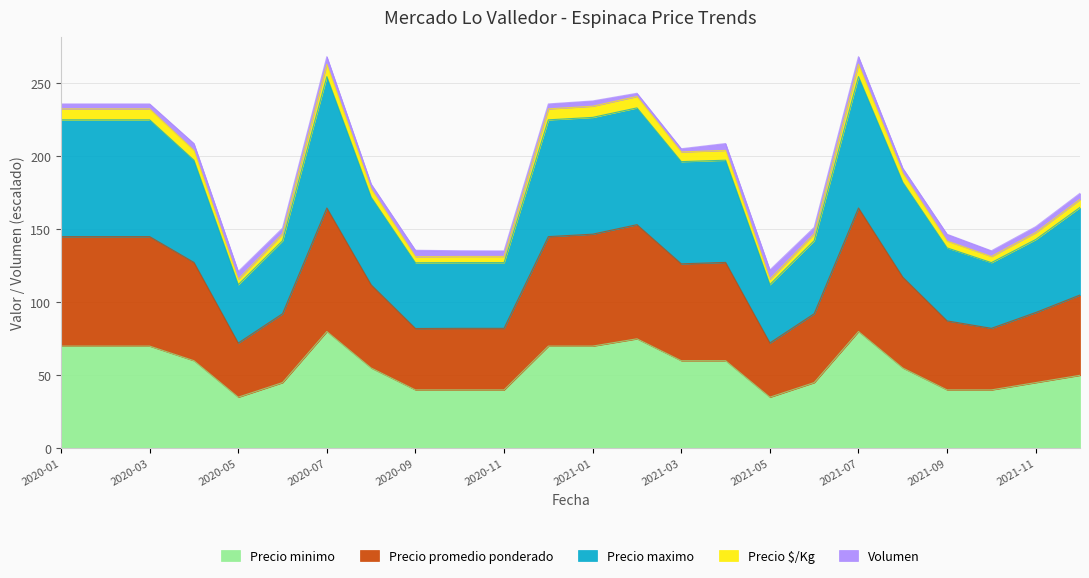

What is the maximum value for Precio minimo?

80.0